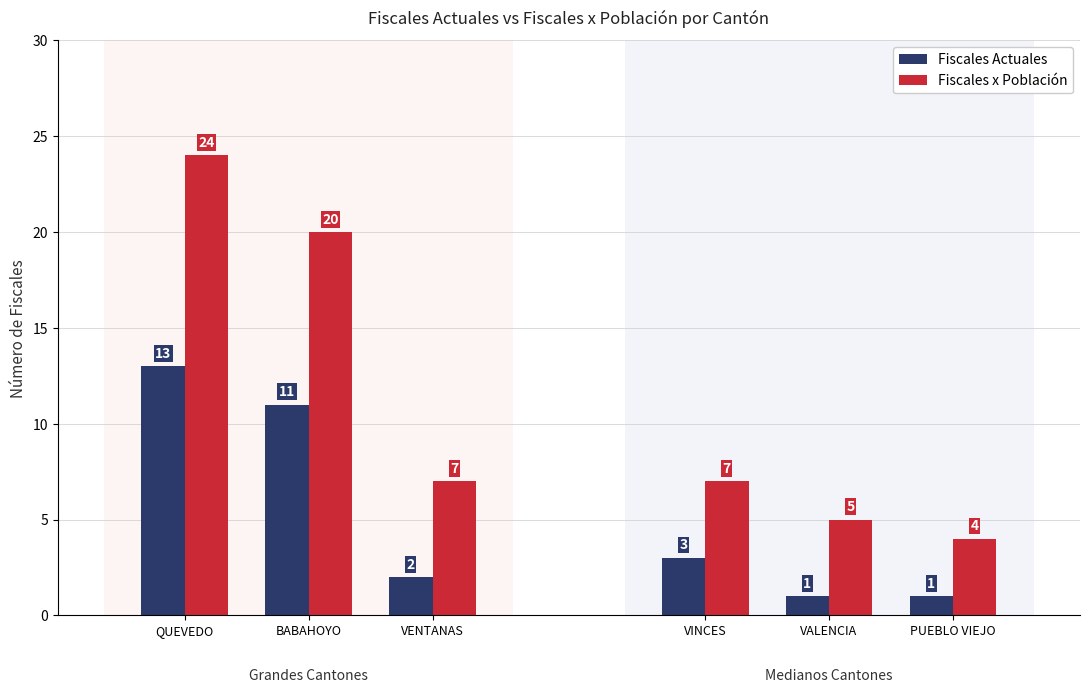

What is the label of the 3rd bar from the left?

VENTANAS